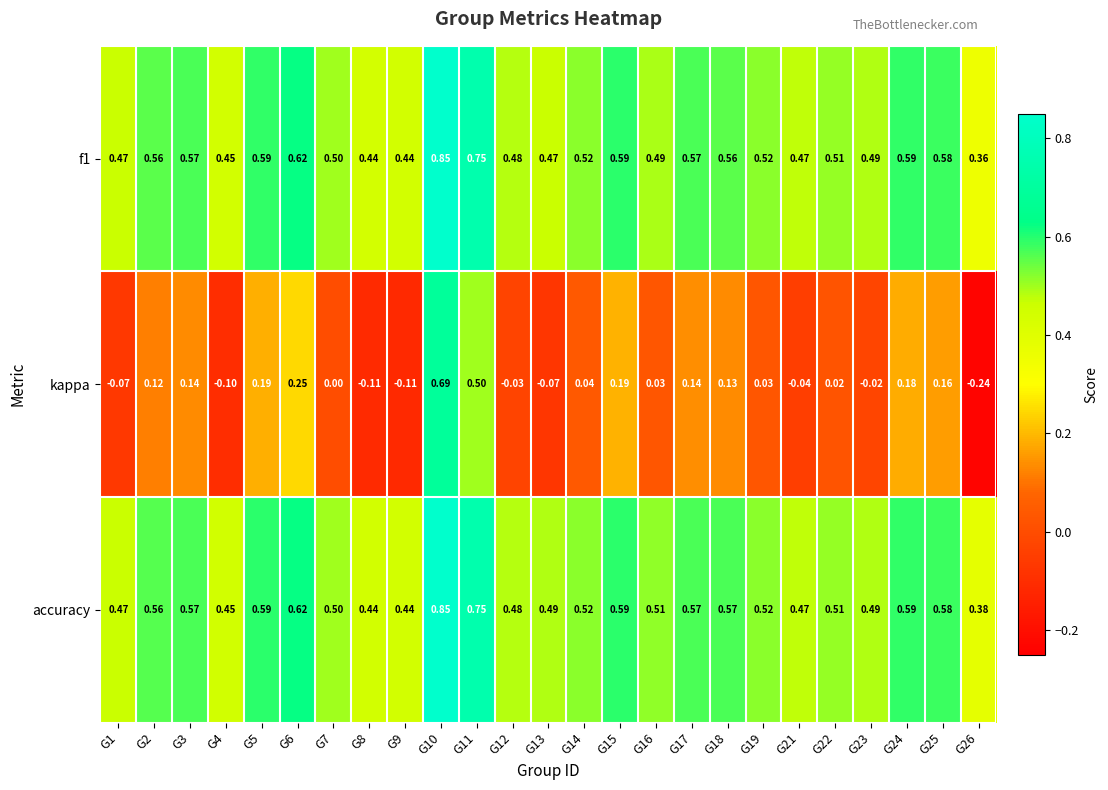

Which series has the largest range (max minus min)?

kappa